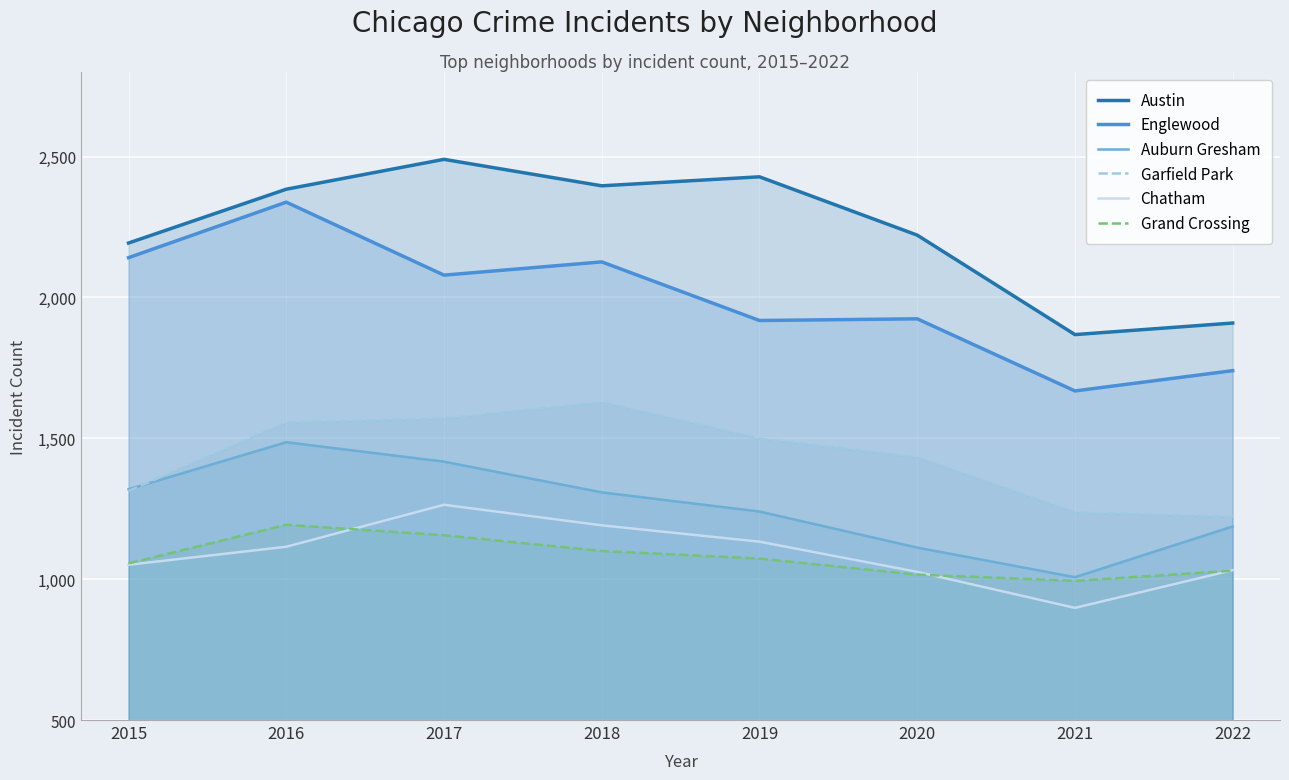

True or false: Garfield Park and Grand Crossing cross at least once.

False